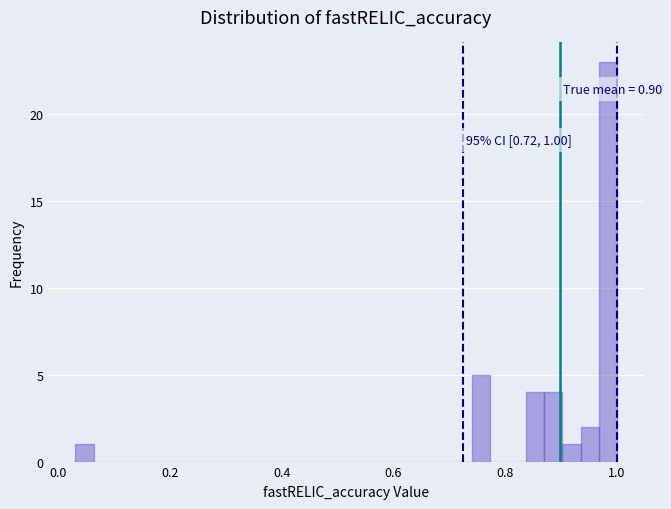

Read against the x-axis, roughly where is the centre of the tallest bar?

0.98